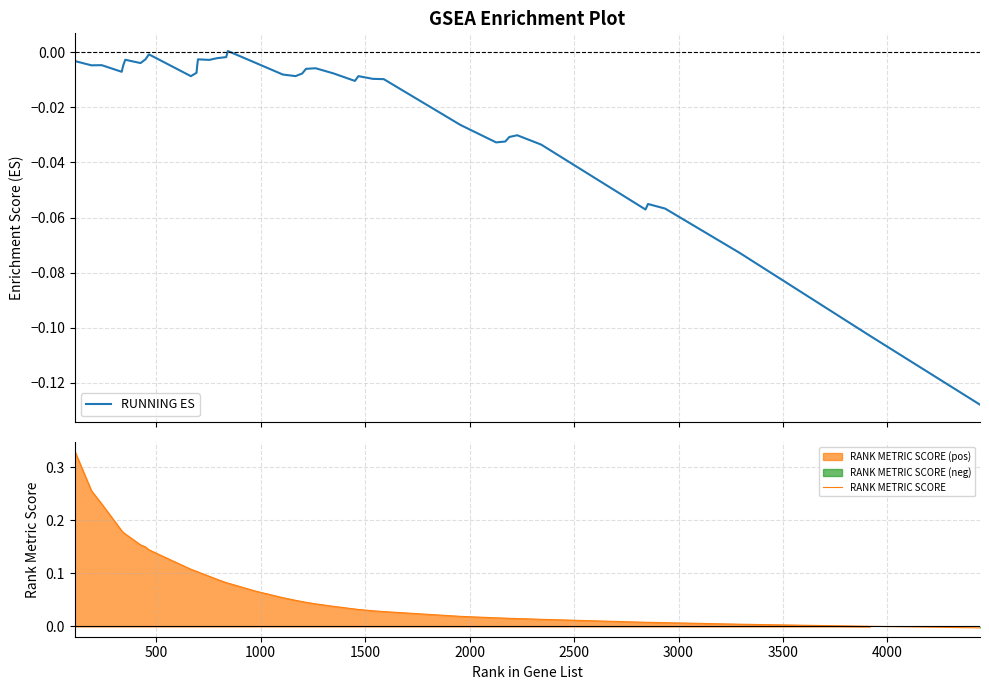

Count the number of categories in the chart.

40